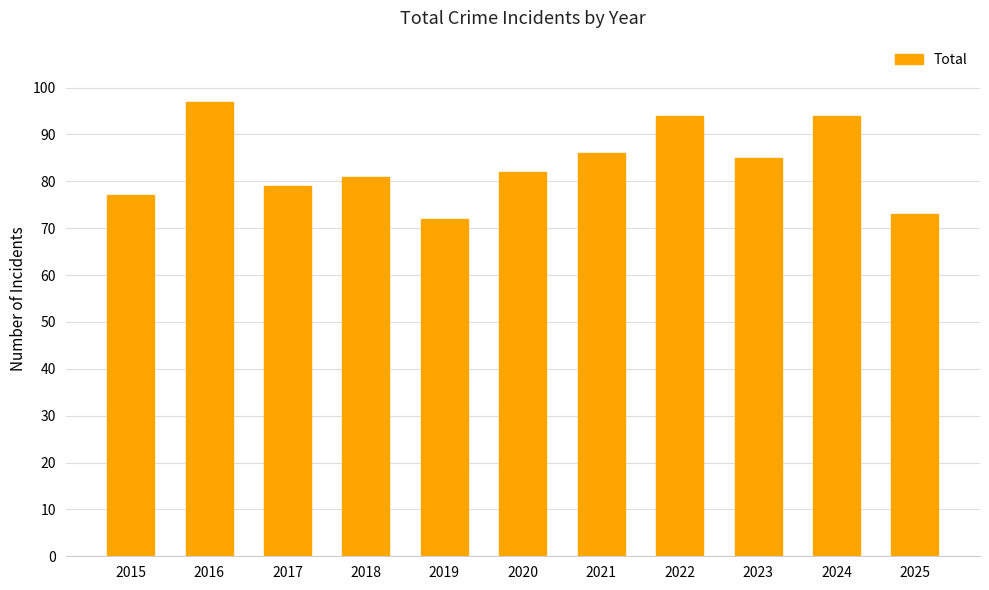

What is the greatest value displayed?

97